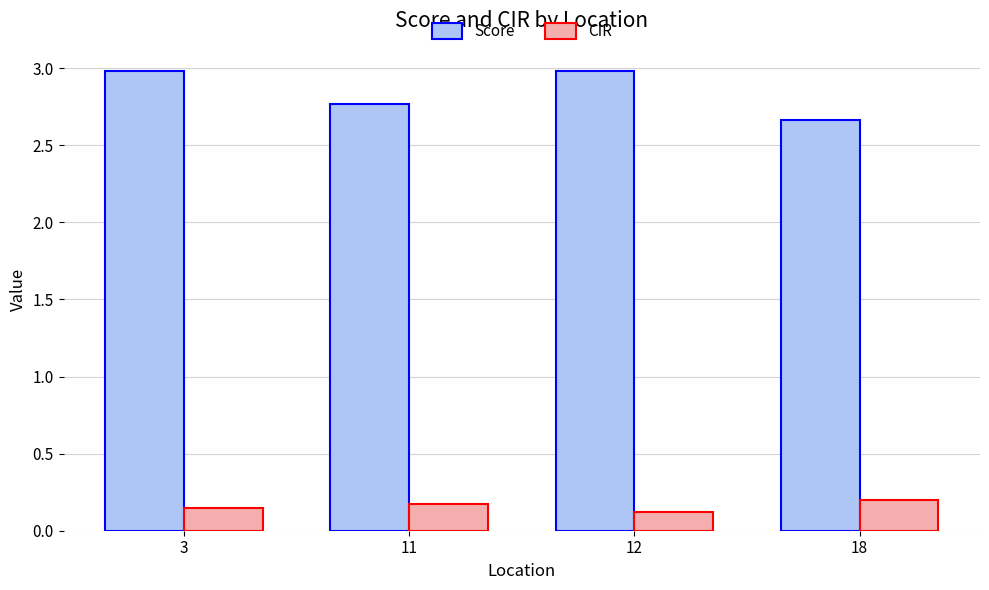

What are all the series names shown in the legend?

Score, CIR